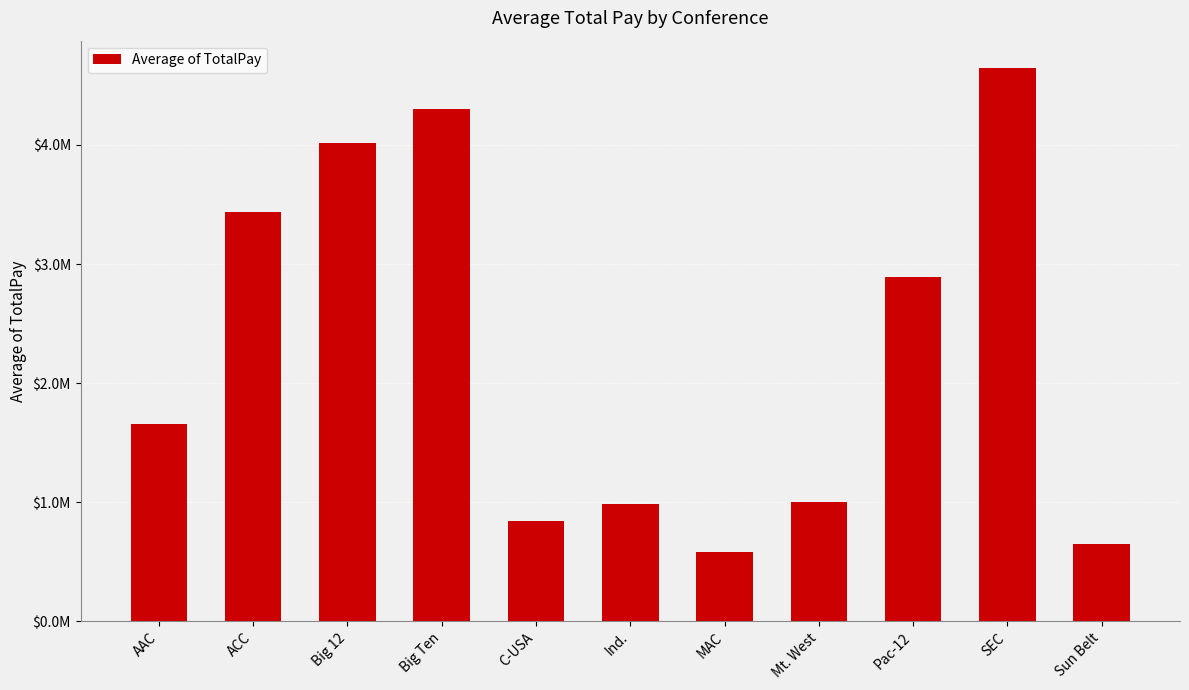

What is the sum of all values?

25008246.7